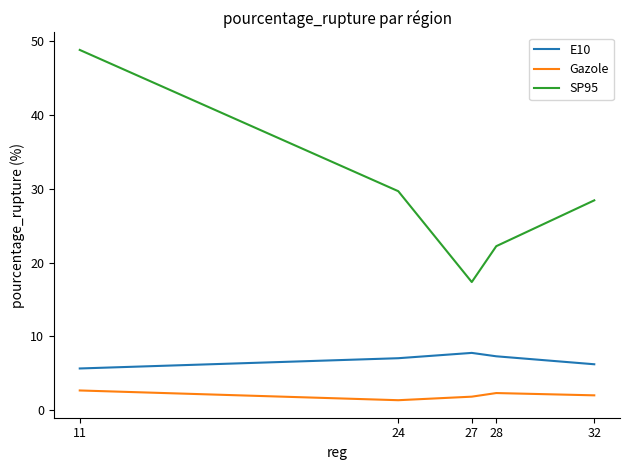

What is the difference between the highest and lowest values at 28?

19.9